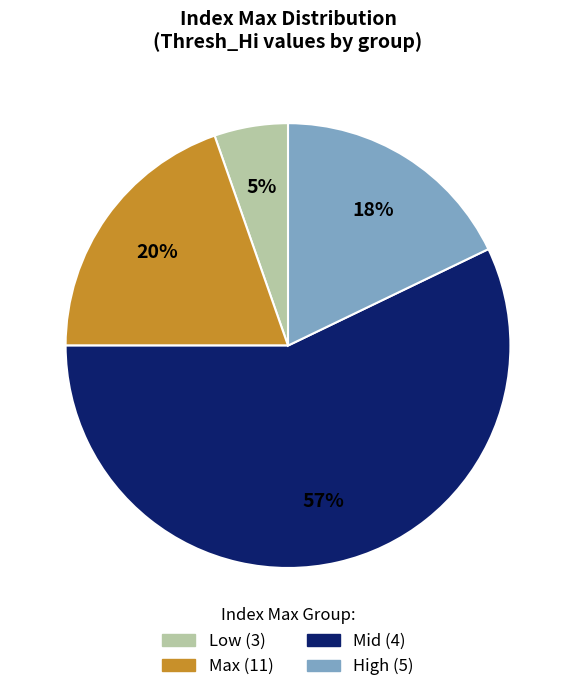

Is there any slice that represents more than half of the pie?

Yes